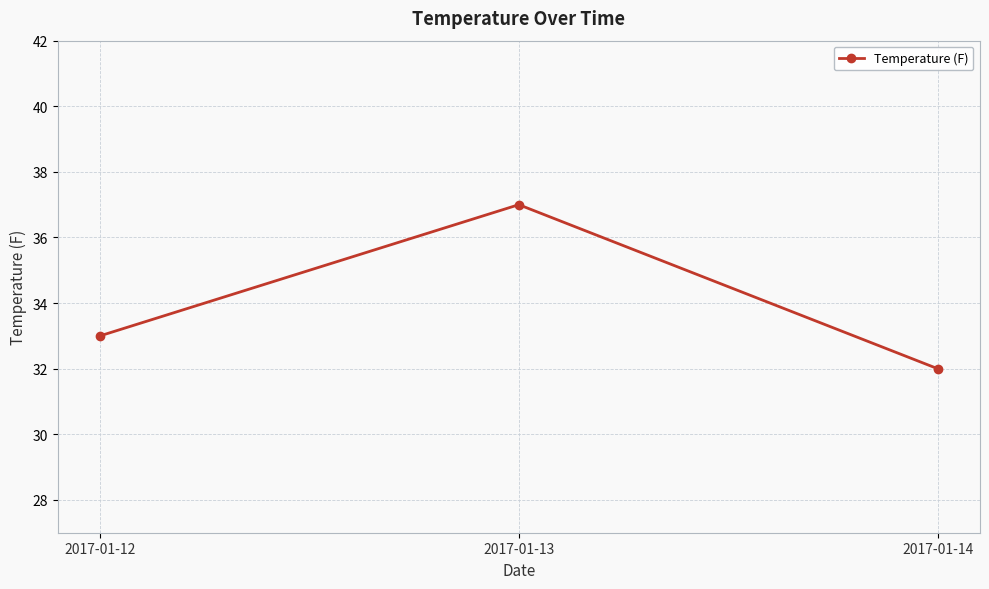

Approximately how many times larger is the value at 2017-01-12 compared to 2017-01-13?

0.9